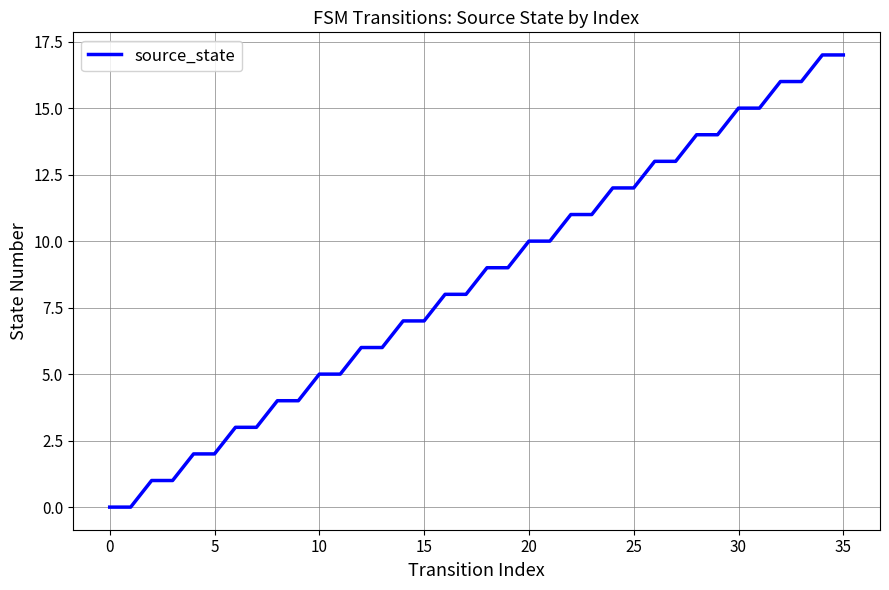

What is the difference between the maximum and minimum values?

17